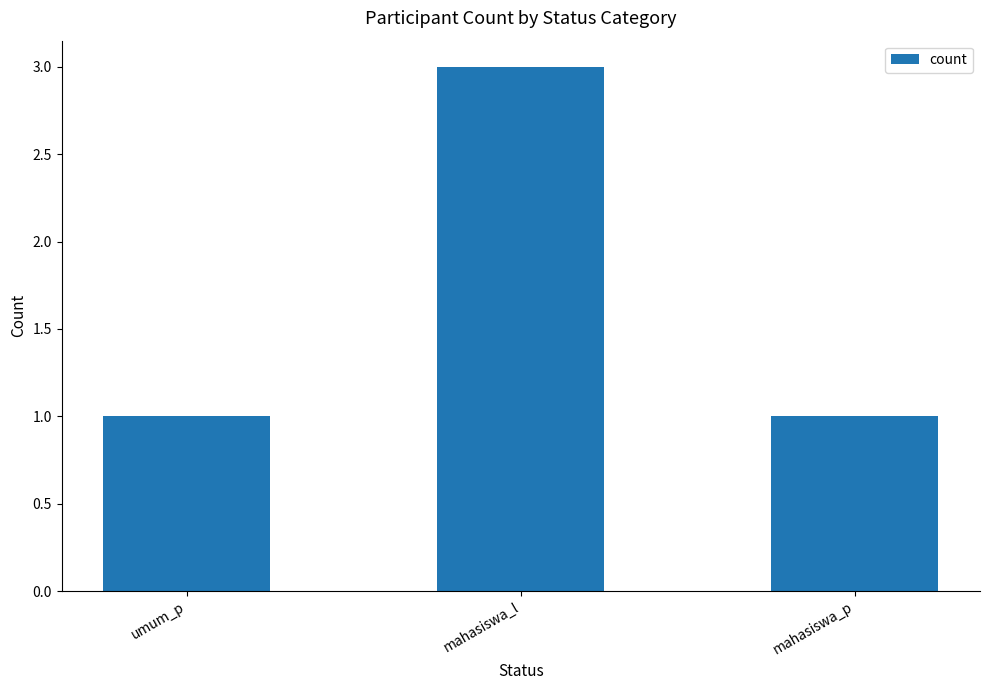

How many bars are there in total?

3